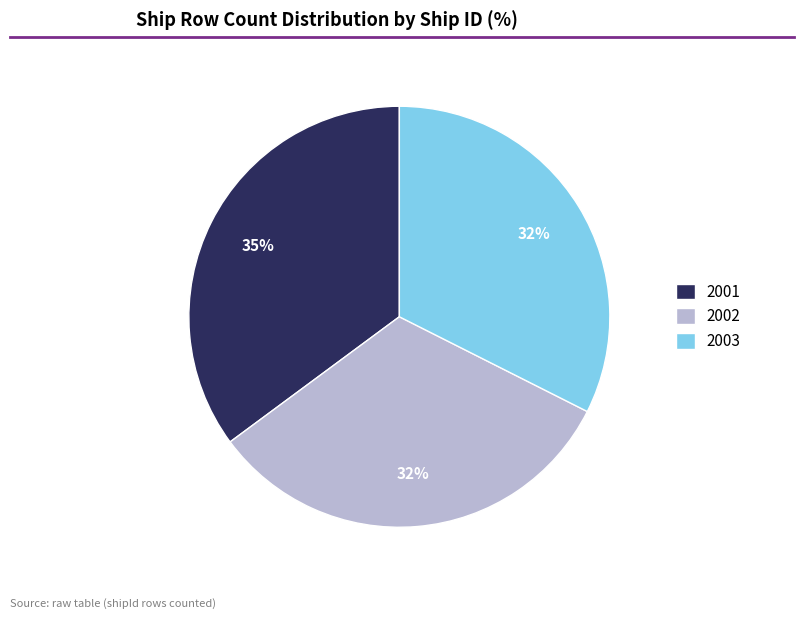

Does 2001 account for over 50% of the chart?

No